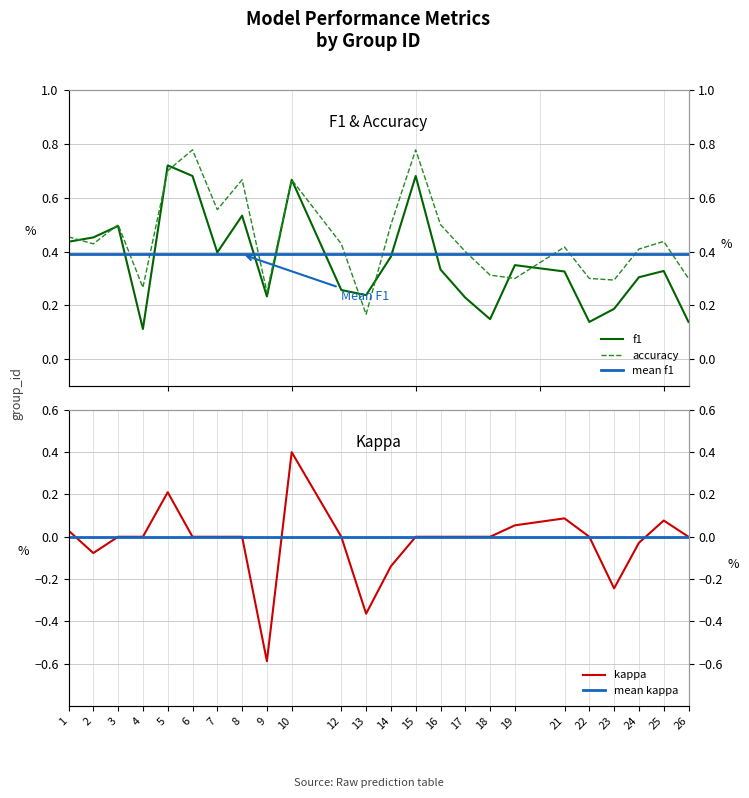

Reading right to left, extract all data points from this chart.

f1: 0.1	0.3	0.3	0.2	0.1	0.3	0.3	0.1	0.2	0.3	0.7	0.4	0.2	0.3	0.7	0.2	0.5	0.4	0.7	0.7	0.1	0.5	0.5	0.4
accuracy: 0.3	0.4	0.4	0.3	0.3	0.4	0.3	0.3	0.4	0.5	0.8	0.5	0.2	0.4	0.7	0.2	0.7	0.6	0.8	0.7	0.3	0.5	0.4	0.5
kappa: 0.0	0.1	-0.0	-0.2	0.0	0.1	0.1	0.0	0.0	0.0	0.0	-0.1	-0.4	0.0	0.4	-0.6	0.0	0.0	0.0	0.2	0.0	0.0	-0.1	0.0